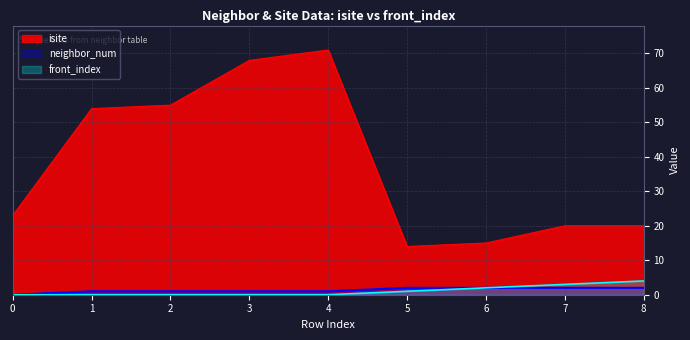

What is the difference between the front_index values at 6 and 4?

2